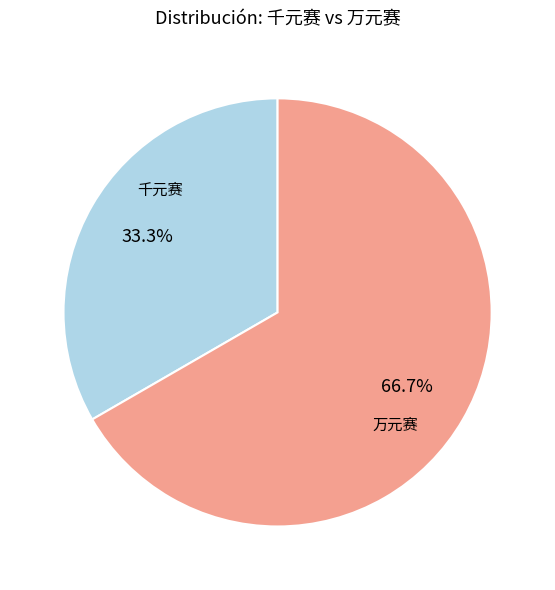

Is there a majority slice in this chart?

Yes